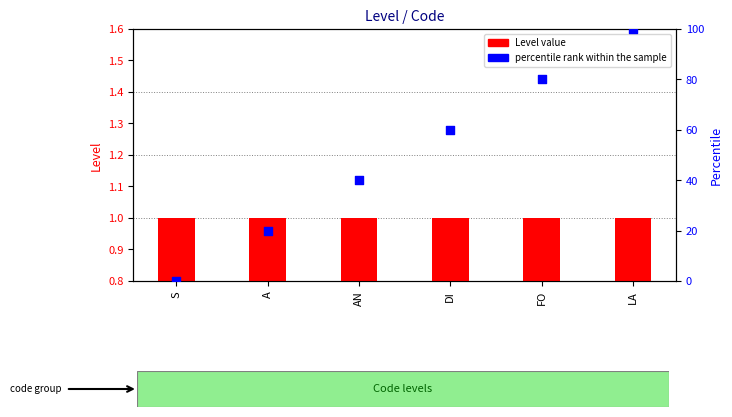

At how many categories does at least one series exceed 98?

1